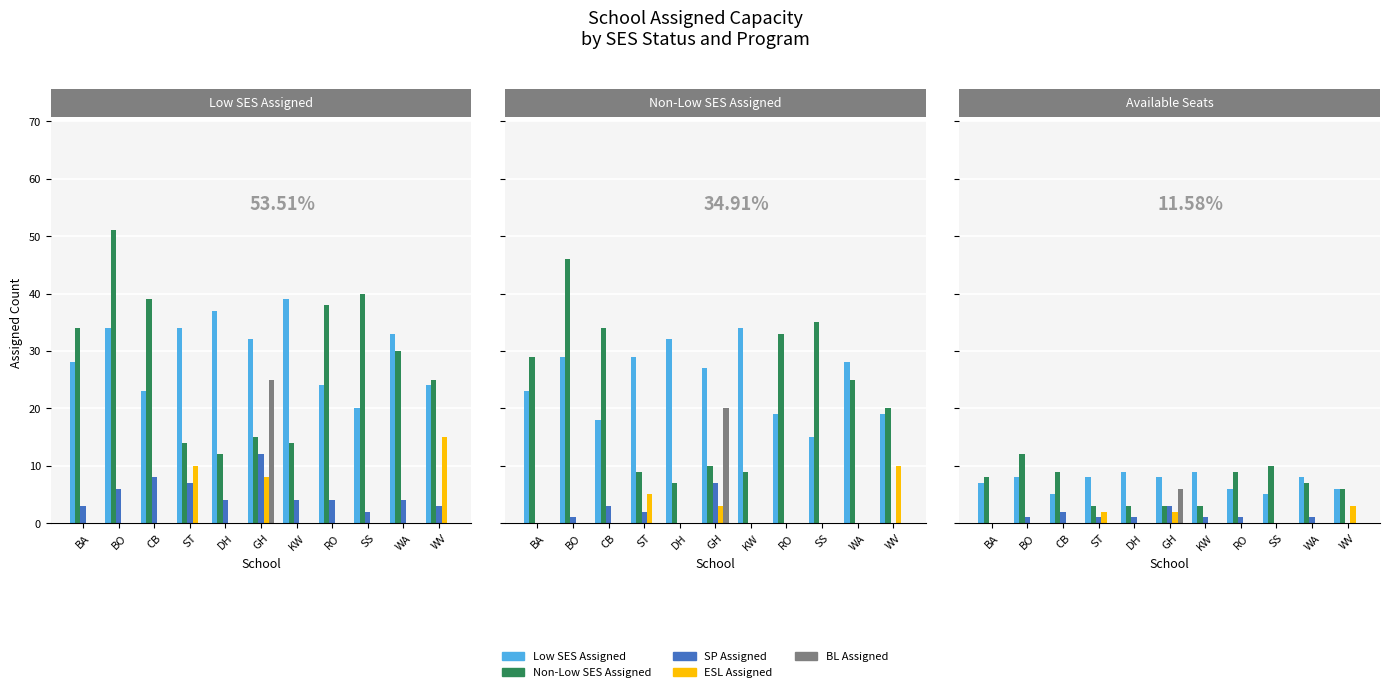

What is the label of the 9th bar from the right?

CB